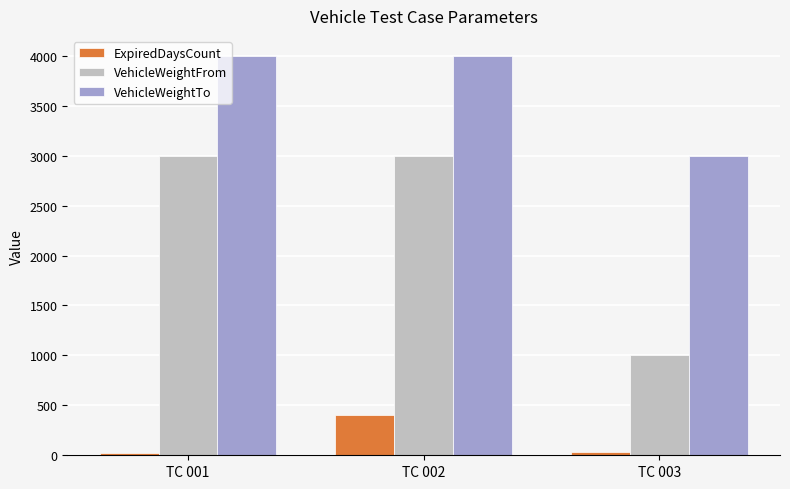

What is the lowest value of the ExpiredDaysCount series?

25